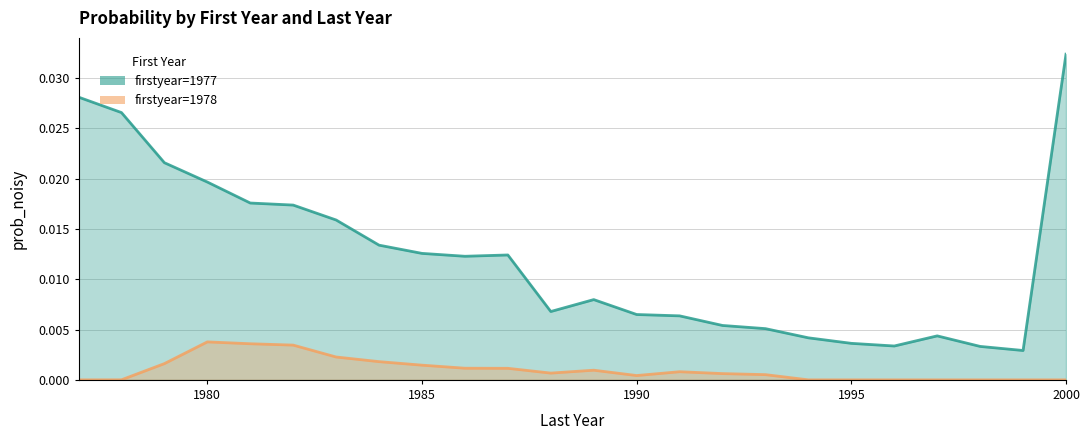

What are all the series names shown in the legend?

1977, 1978